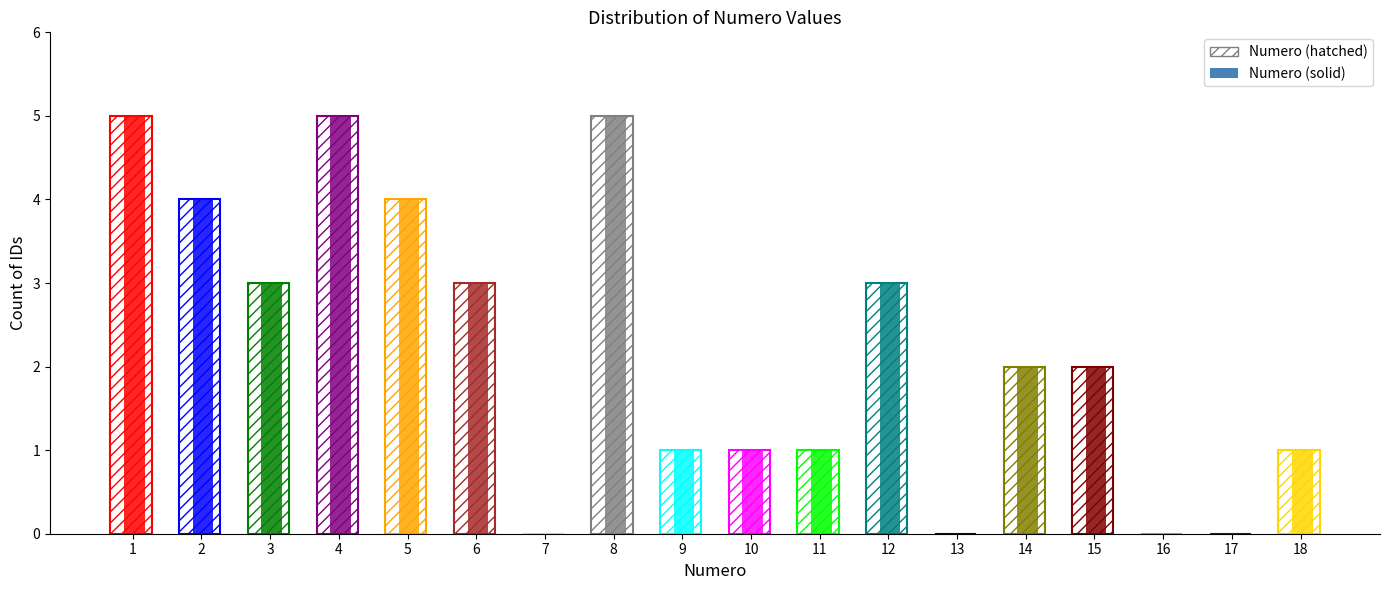

What is the difference between the Numero (hatched) values at 5 and 9?

3